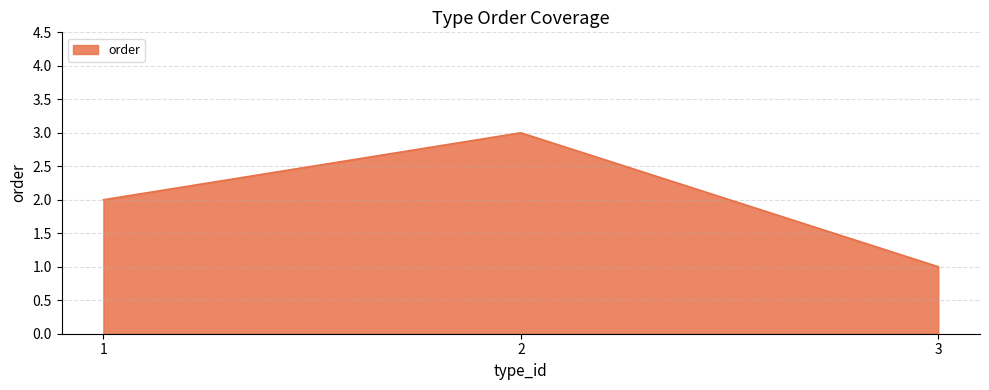

Reading left to right, what are all the values shown in this chart?

2	3	1